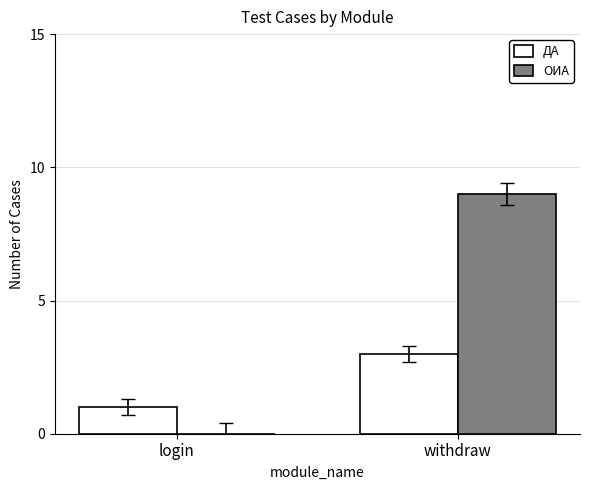

Between login and withdraw, which series saw the biggest shift?

ОИА